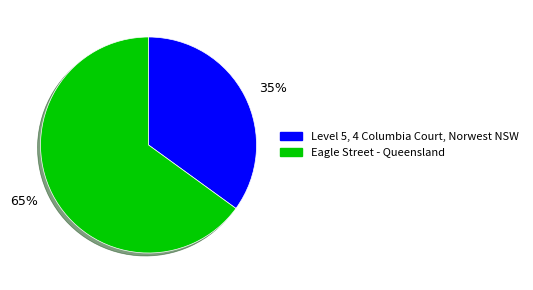

Rank the categories by value from highest to lowest.

Eagle Street - Queensland, Level 5, 4 Columbia Court, Norwest NSW